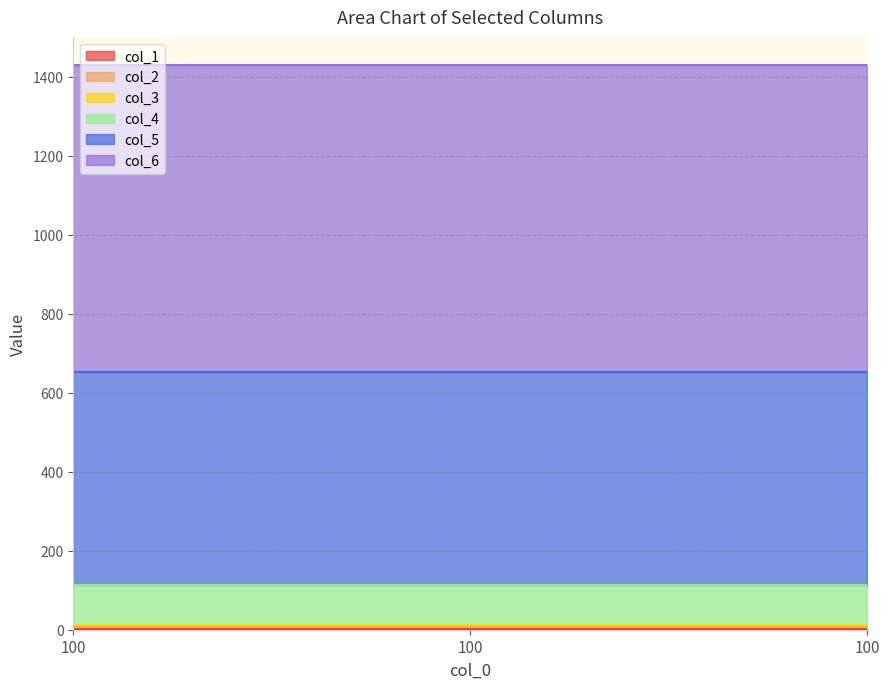

What is the sum of all col_6 values?

2331